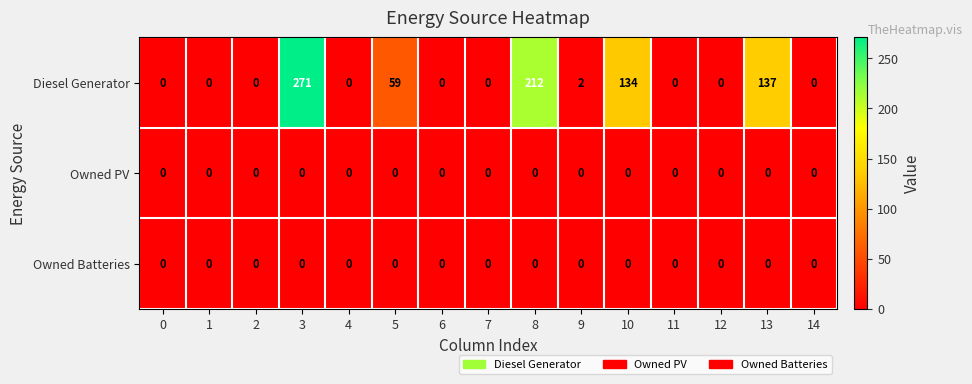

At how many categories does at least one series exceed 8?

5